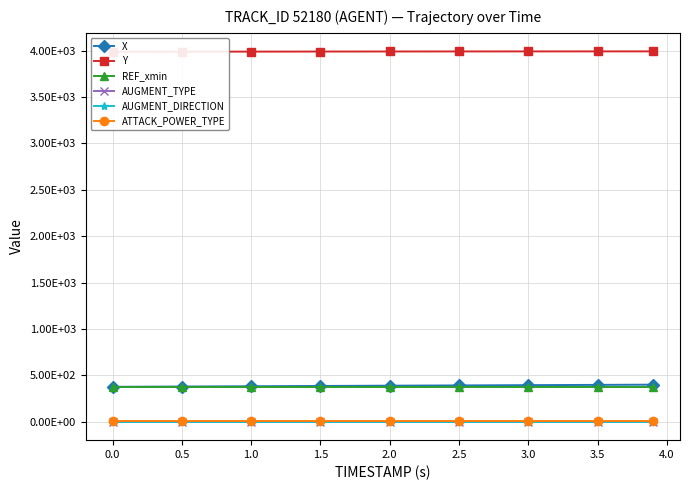

Is it true that ATTACK_POWER_TYPE equals 6.0 at 2.5?

True